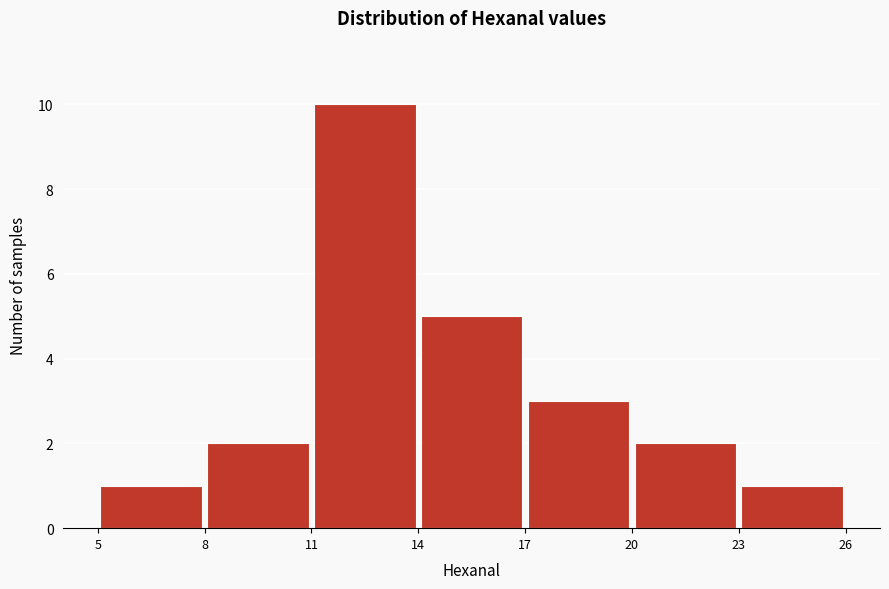

What is the height of the bar covering 5 to 8 on the x-axis? The values are not printed on the chart, so give them approximately, as read against the axis.

1